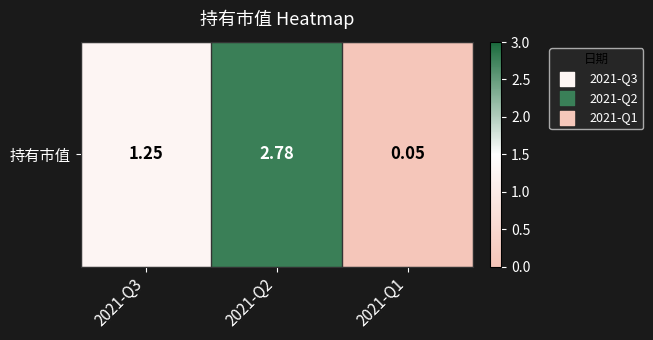

What is the change in value from 2021-Q2 to 2021-Q1?

-2.7